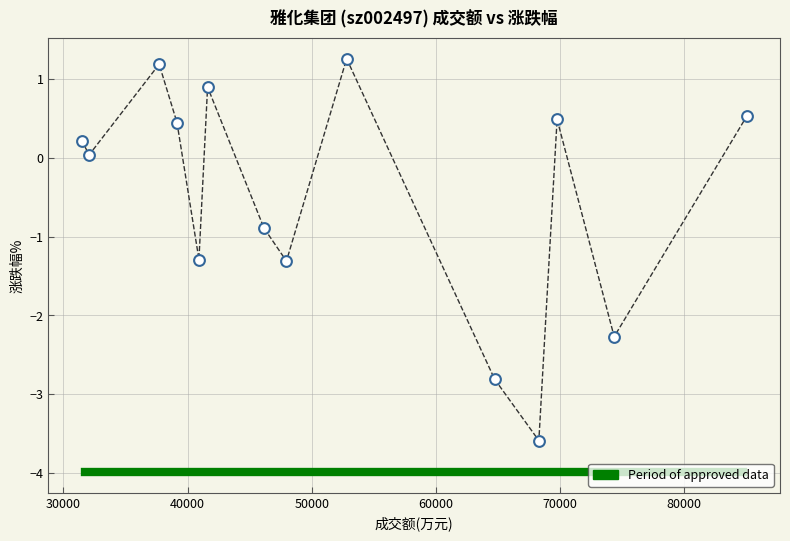

What Y value in the scatter plot is closest to -1?

-0.9